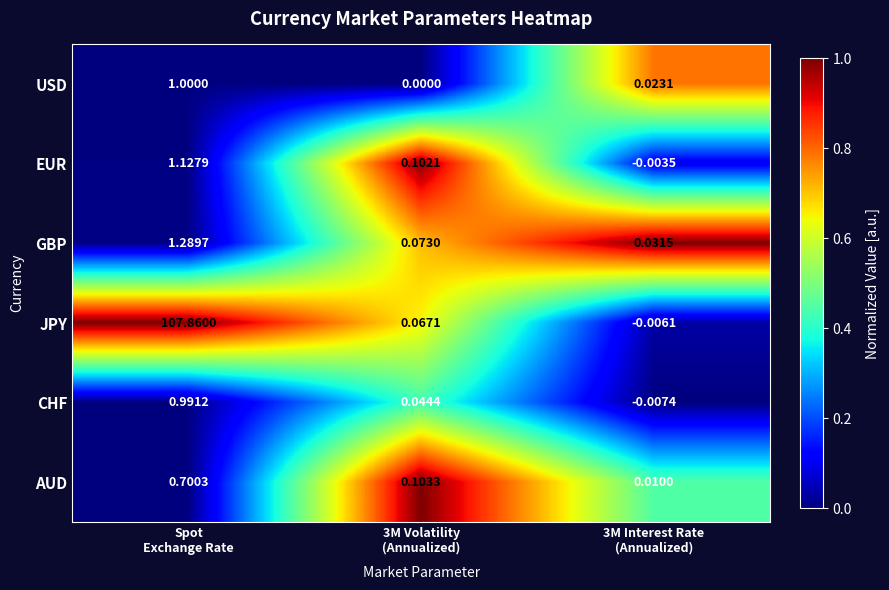

List the series in order of their peak value, lowest first.

AUD, CHF, USD, EUR, GBP, JPY